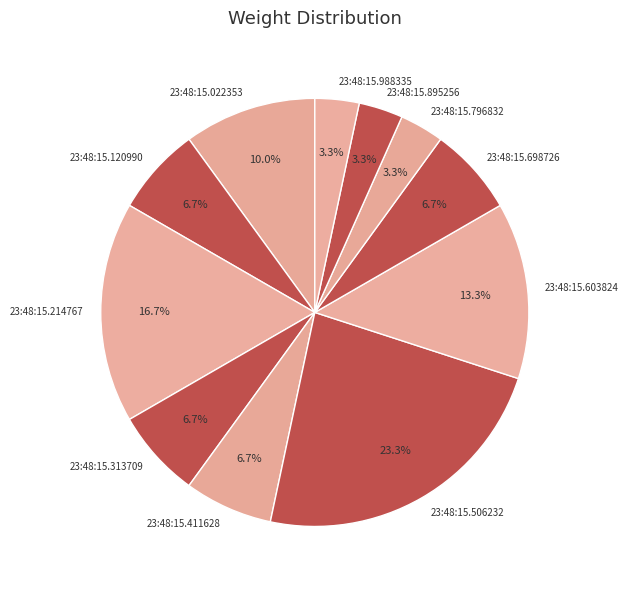

True or false: 23:48:15.796832 accounts for 3% of the total.

True